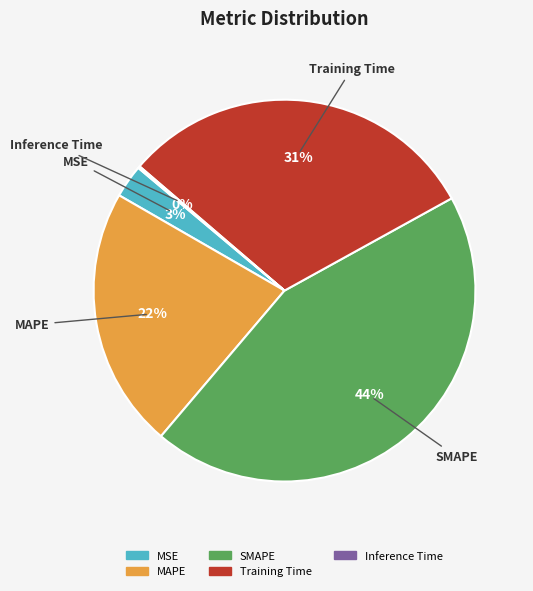

To the nearest percent, what is the difference between the largest and smallest slice percentages?

44%